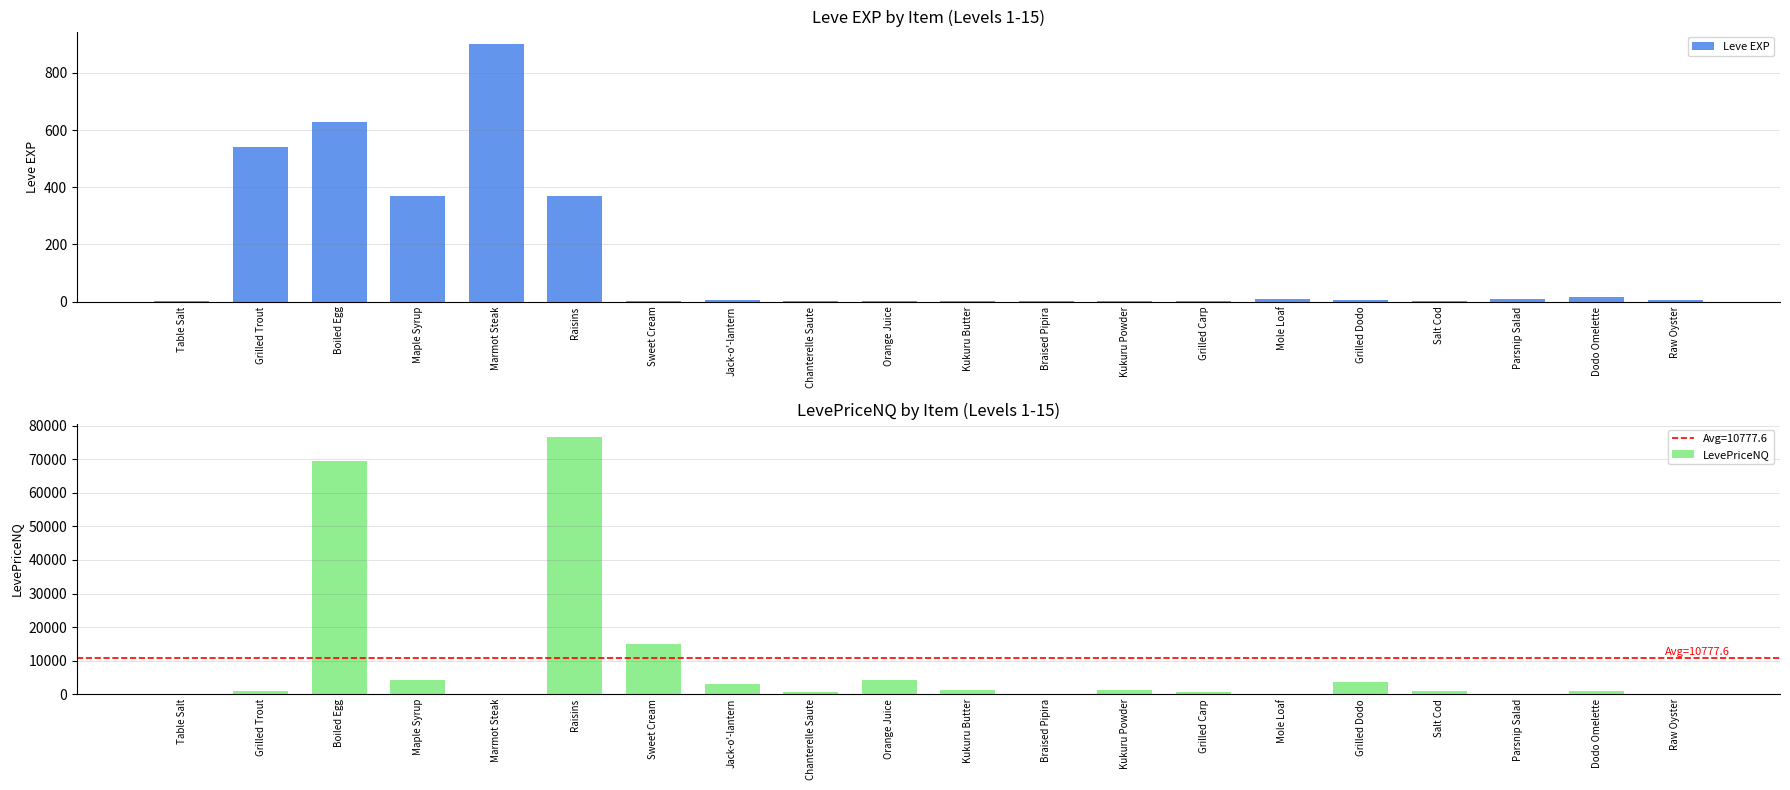

At how many categories does at least one series exceed 32182?

2